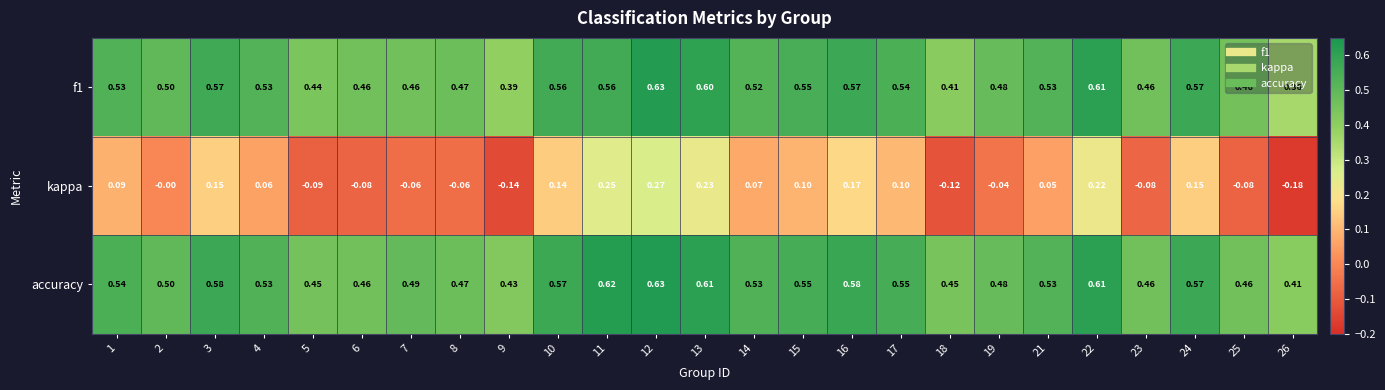

Which series has the largest range (max minus min)?

kappa